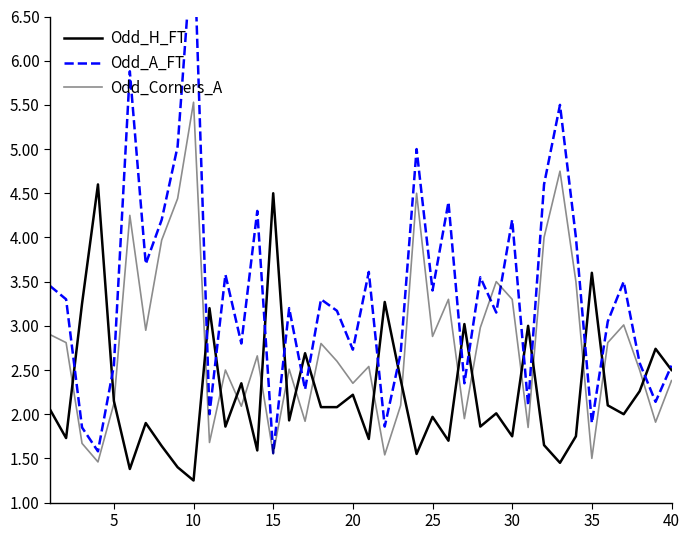

What is the lowest value of the Odd_Corners_A series?

1.5